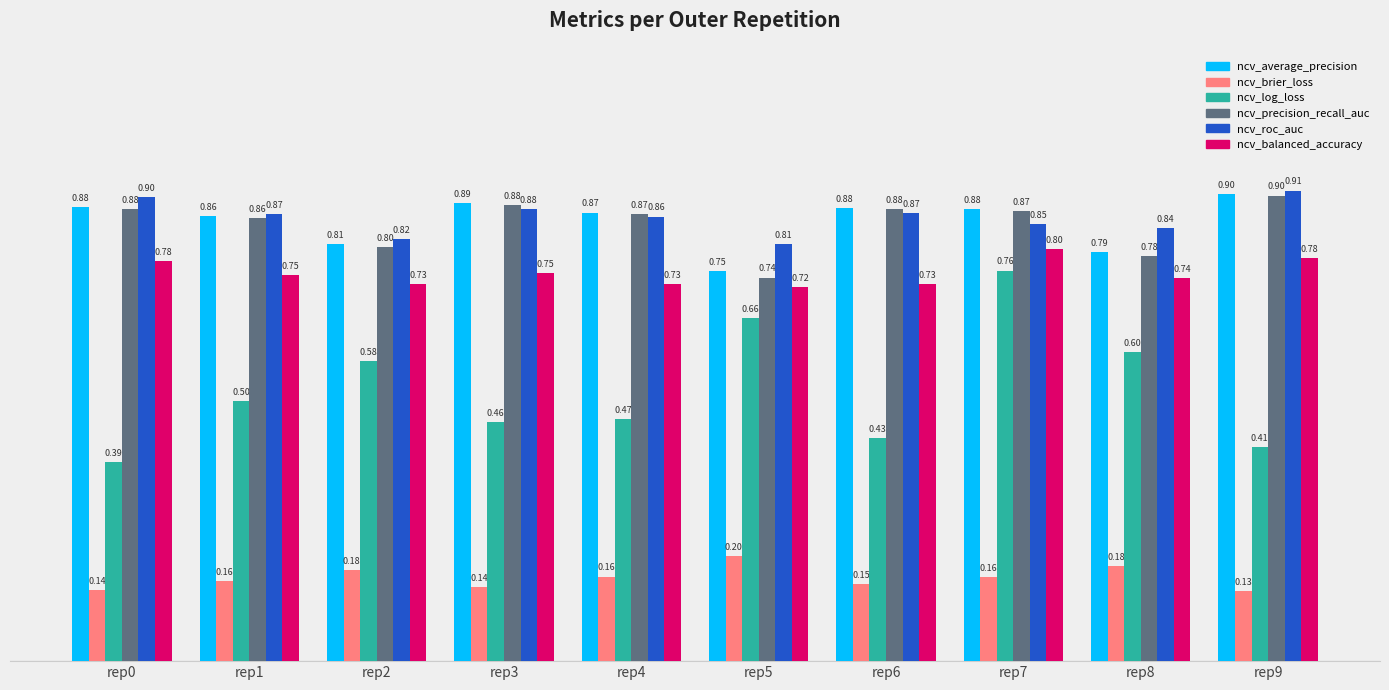

What is the sum of all ncv_average_precision values?

8.5